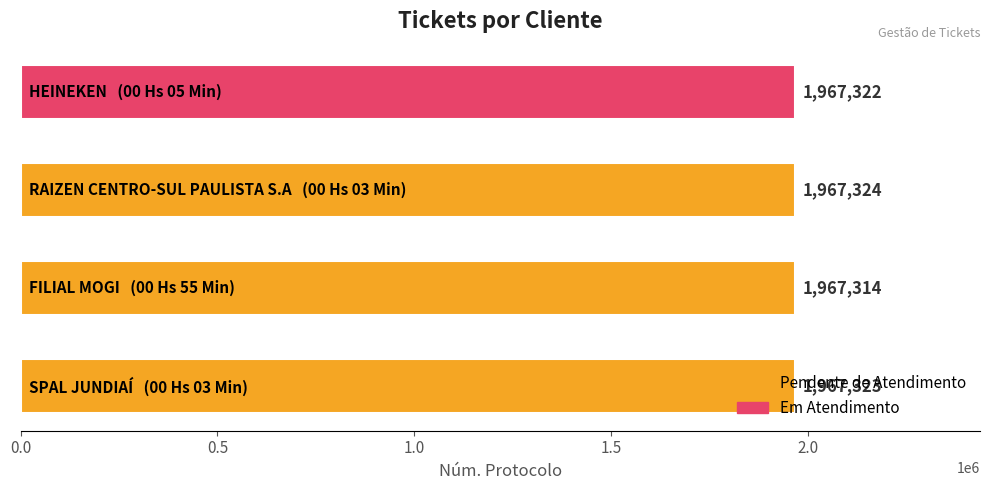

Does the chart contain stacked bars?

No